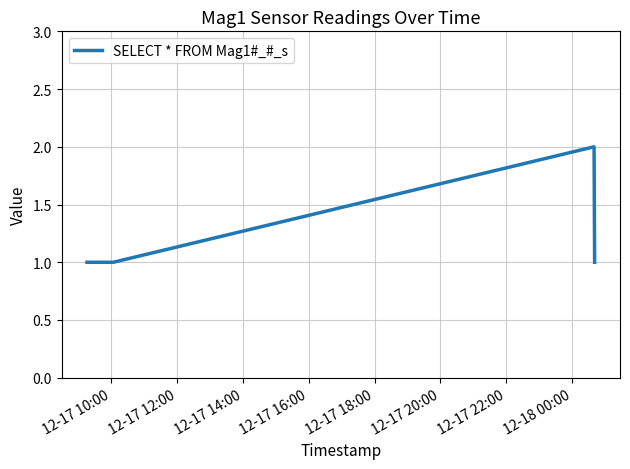

What is the difference between the maximum and second lowest values?

1